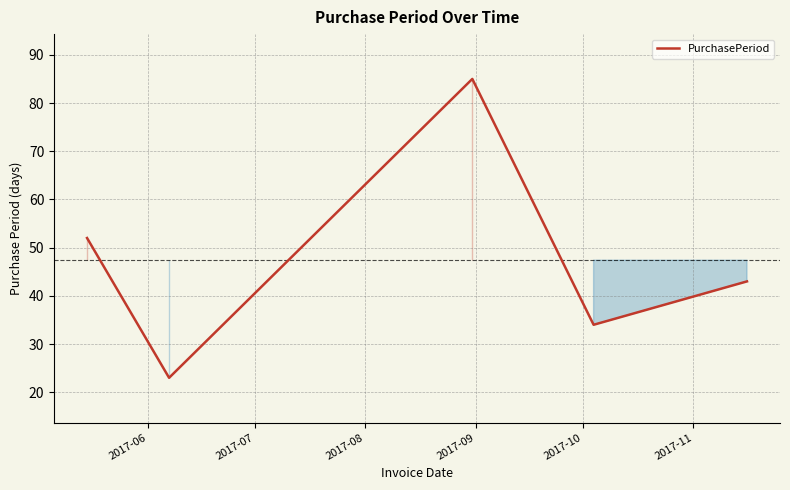

What is the maximum value shown in the chart?

85